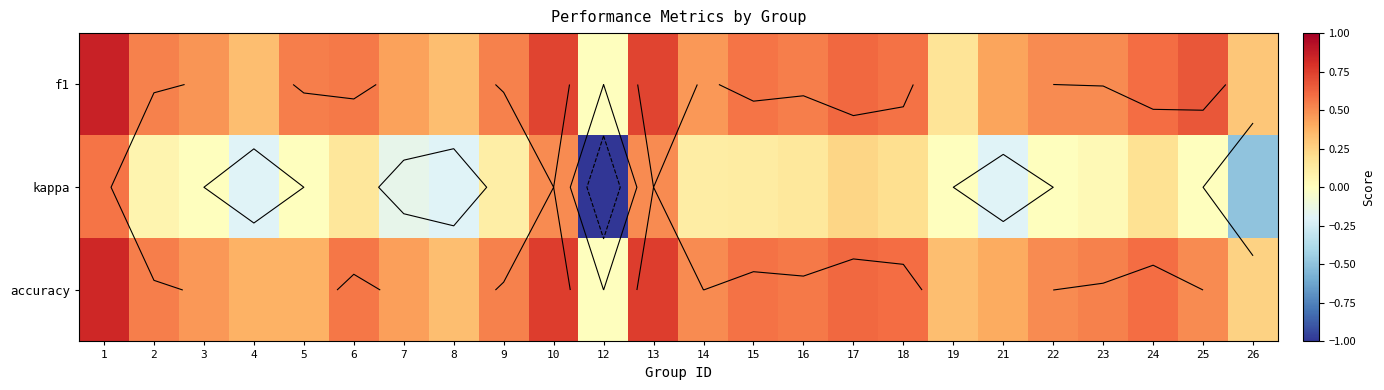

The accuracy series shows 0.8 at 10. True or false?

True